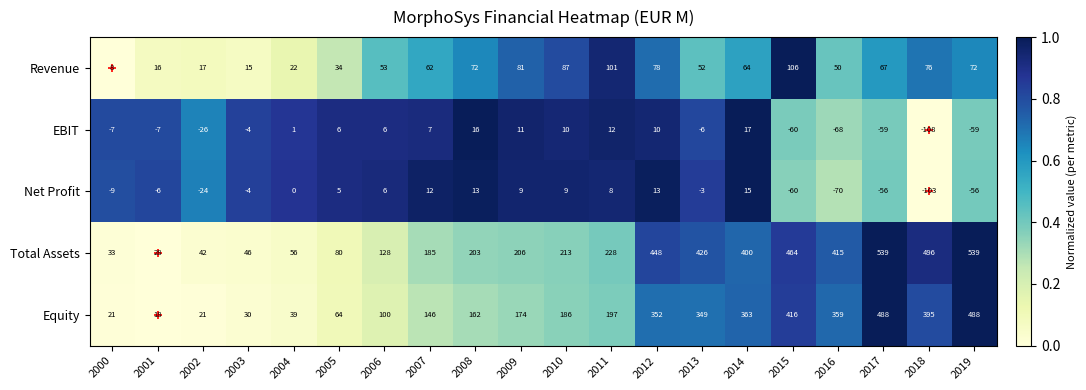

At which label does EBIT reach its minimum?

2018